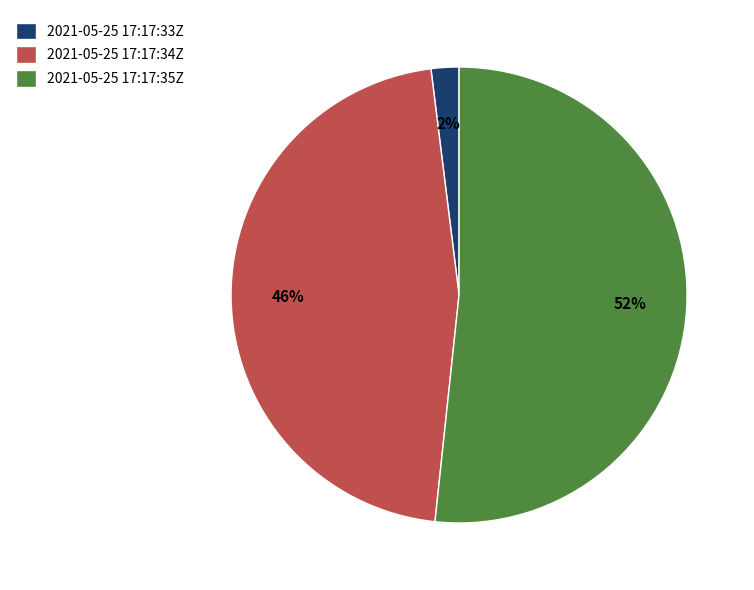

Which has a higher value, 2021-05-25 17:17:35Z or 2021-05-25 17:17:33Z?

2021-05-25 17:17:35Z